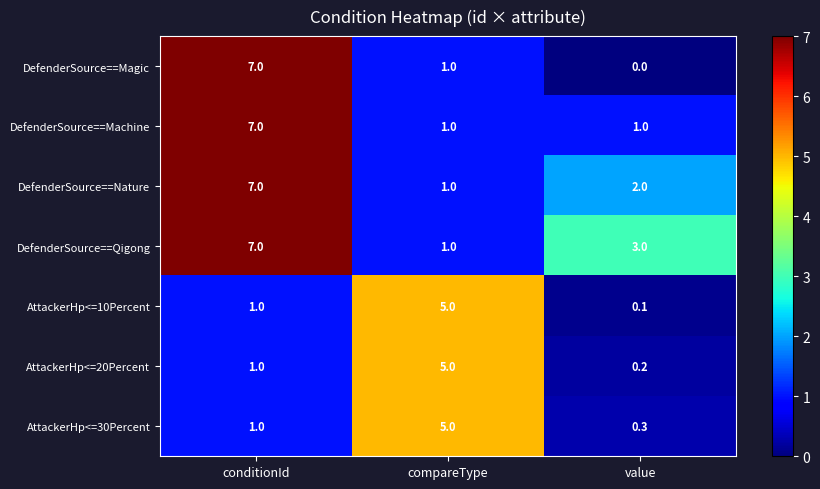

Which series has the largest range (max minus min)?

DefenderSource==Magic